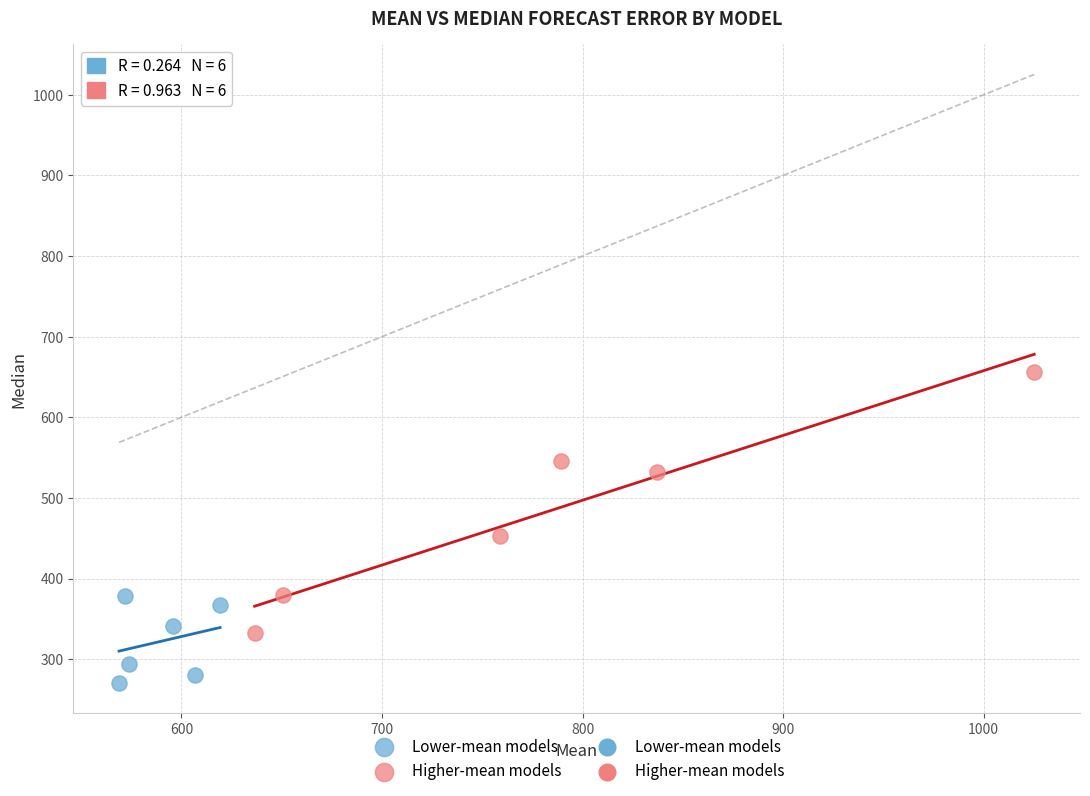

Which series contains the highest Y value?

Higher-mean models